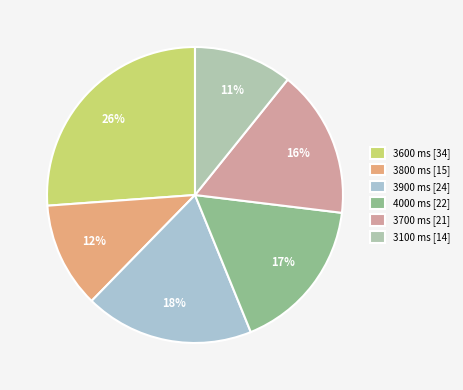

Which category has the smallest portion of the pie?

3100